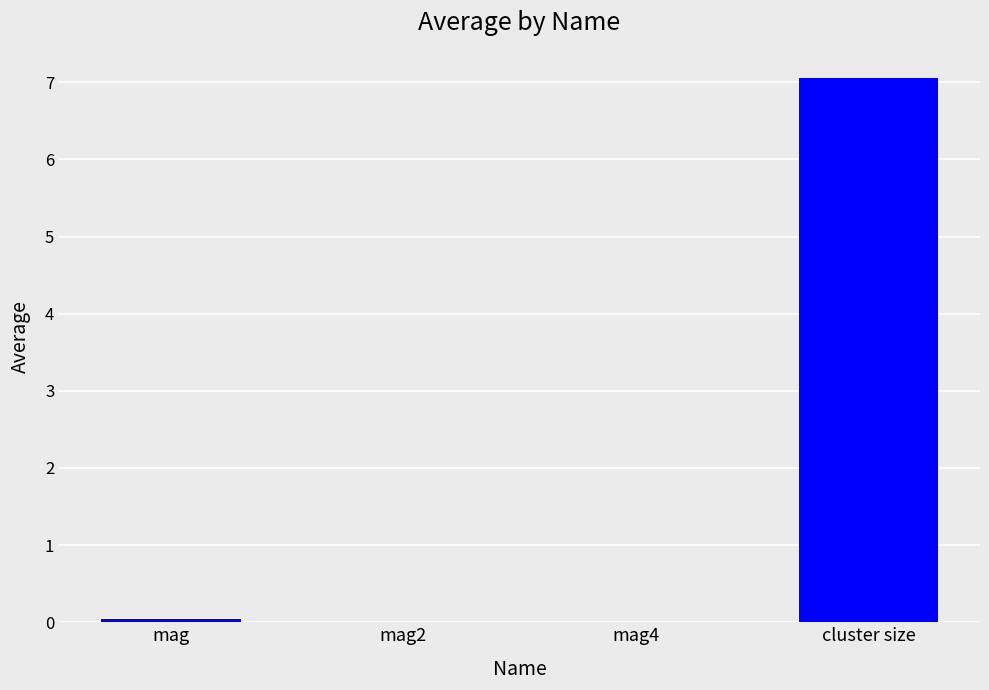

What is the greatest value displayed?

7.1